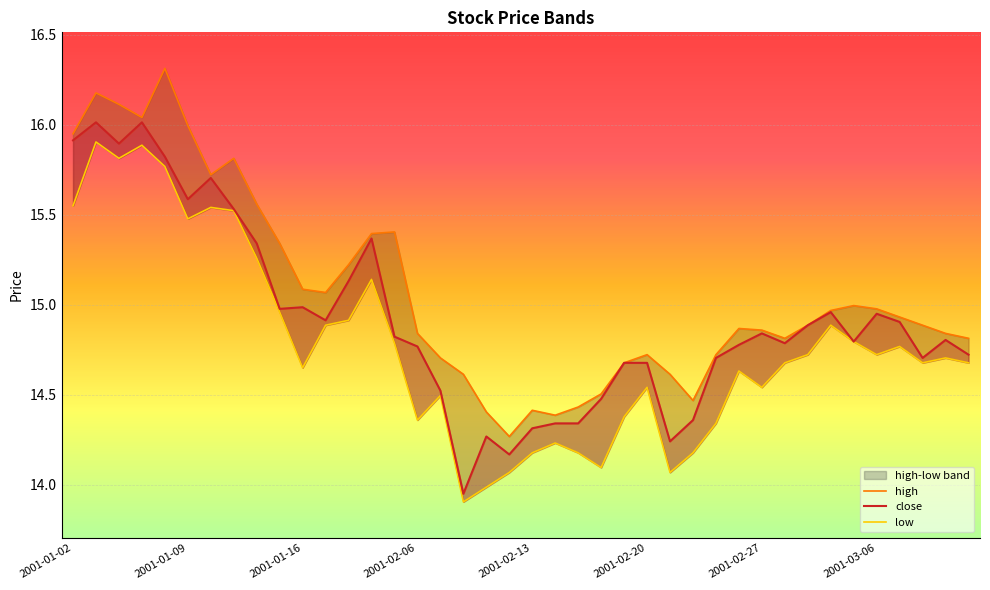

Rank the series by their maximum value, from lowest to highest.

low, close, high